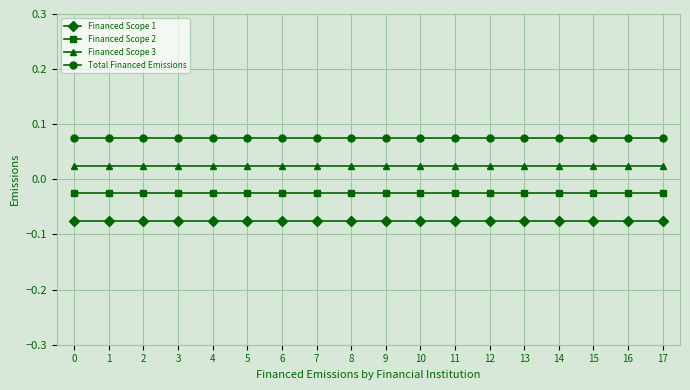

Reading right to left, transcribe all the data shown in this chart.

Financed Scope 1: 17=-0.1	16=-0.1	15=-0.1	14=-0.1	13=-0.1	12=-0.1	11=-0.1	10=-0.1	9=-0.1	8=-0.1	7=-0.1	6=-0.1	5=-0.1	4=-0.1	3=-0.1	2=-0.1	1=-0.1	0=-0.1
Financed Scope 2: 17=-0.0	16=-0.0	15=-0.0	14=-0.0	13=-0.0	12=-0.0	11=-0.0	10=-0.0	9=-0.0	8=-0.0	7=-0.0	6=-0.0	5=-0.0	4=-0.0	3=-0.0	2=-0.0	1=-0.0	0=-0.0
Financed Scope 3: 17=0.0	16=0.0	15=0.0	14=0.0	13=0.0	12=0.0	11=0.0	10=0.0	9=0.0	8=0.0	7=0.0	6=0.0	5=0.0	4=0.0	3=0.0	2=0.0	1=0.0	0=0.0
Total Financed Emissions: 17=0.1	16=0.1	15=0.1	14=0.1	13=0.1	12=0.1	11=0.1	10=0.1	9=0.1	8=0.1	7=0.1	6=0.1	5=0.1	4=0.1	3=0.1	2=0.1	1=0.1	0=0.1